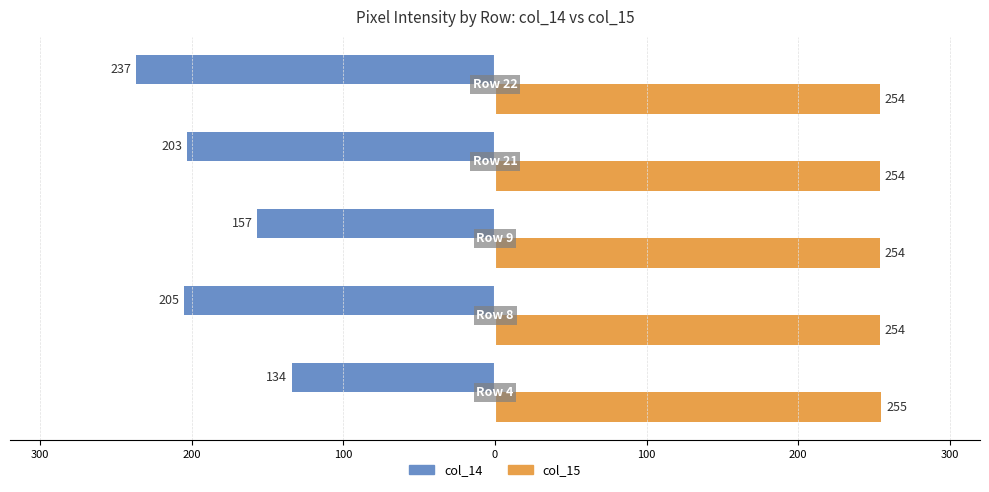

What are all the series names shown in the legend?

col_14, col_15